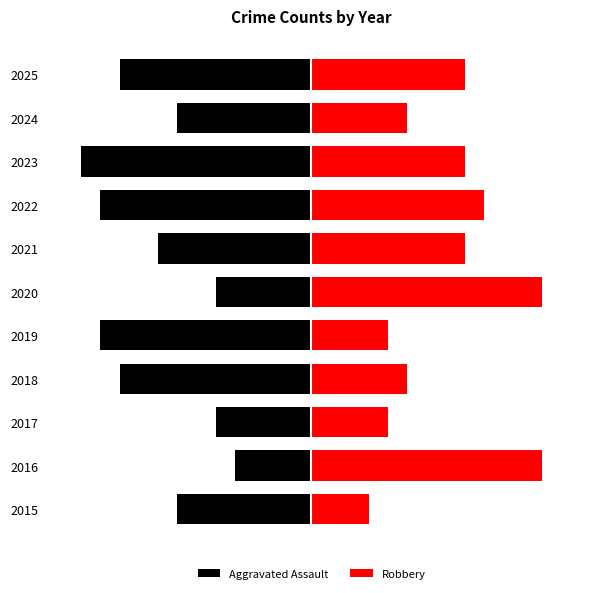

What is the sum of all Aggravated Assault values?

-90